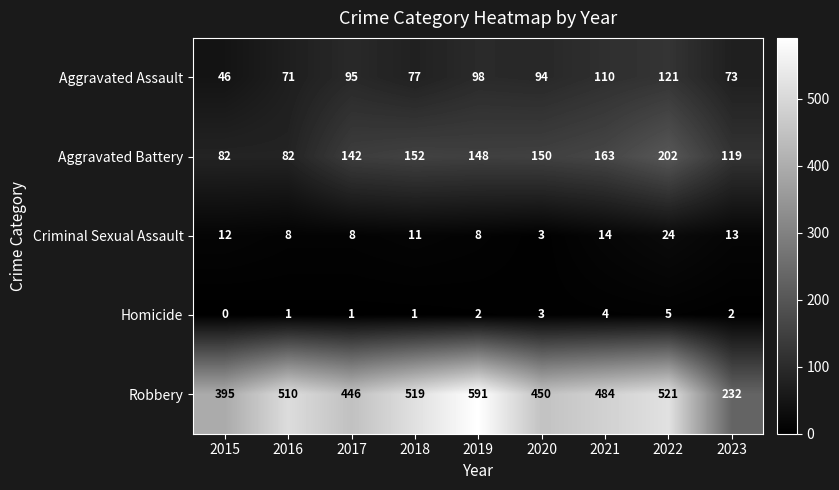

What is the average value of the Robbery series?

461